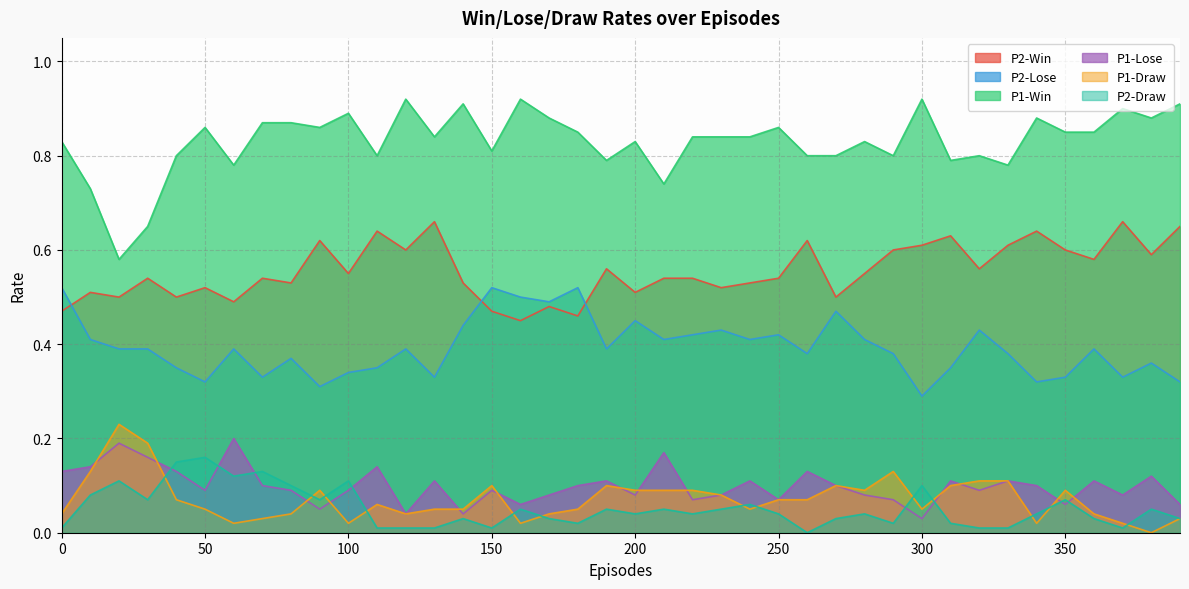

List the series in order of their peak value, highest first.

P1-Win, P2-Win, P2-Lose, P1-Draw, P1-Lose, P2-Draw